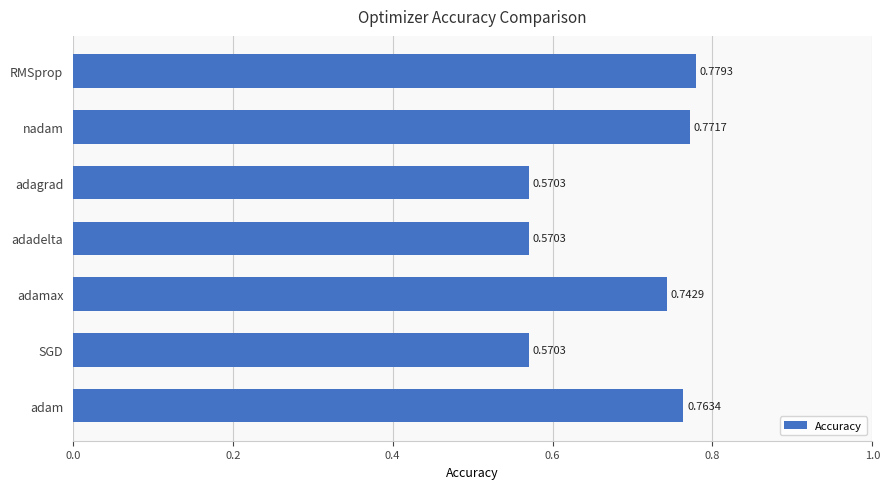

How many values are between 0 and 1?

7